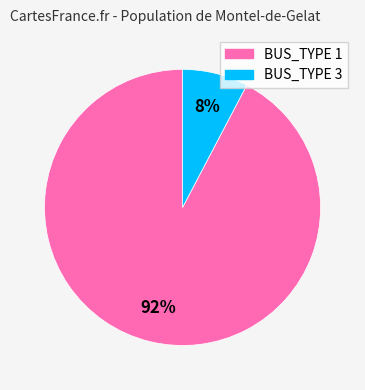

The BUS_TYPE 3 slice represents 8% of the pie. True or false?

True